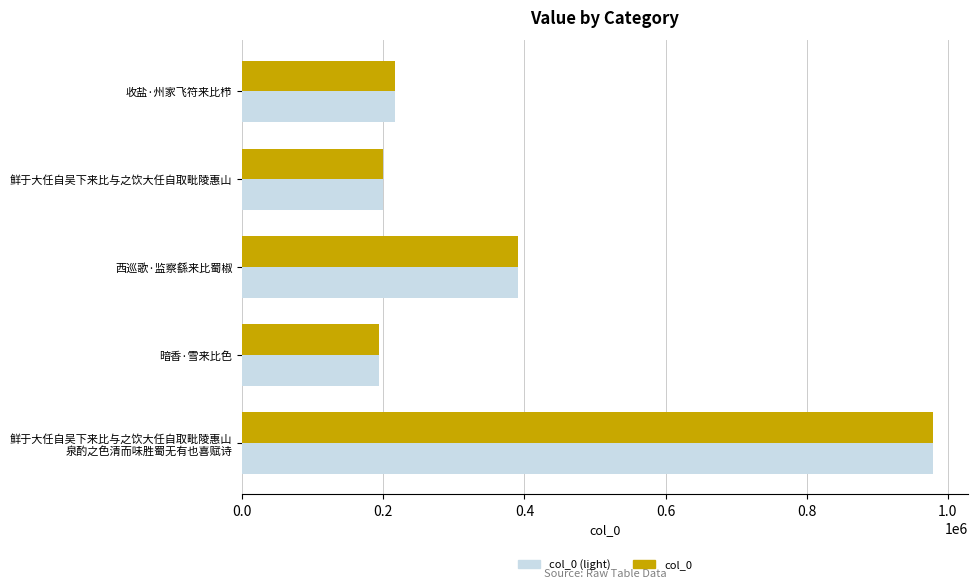

How many series are shown in this chart?

2